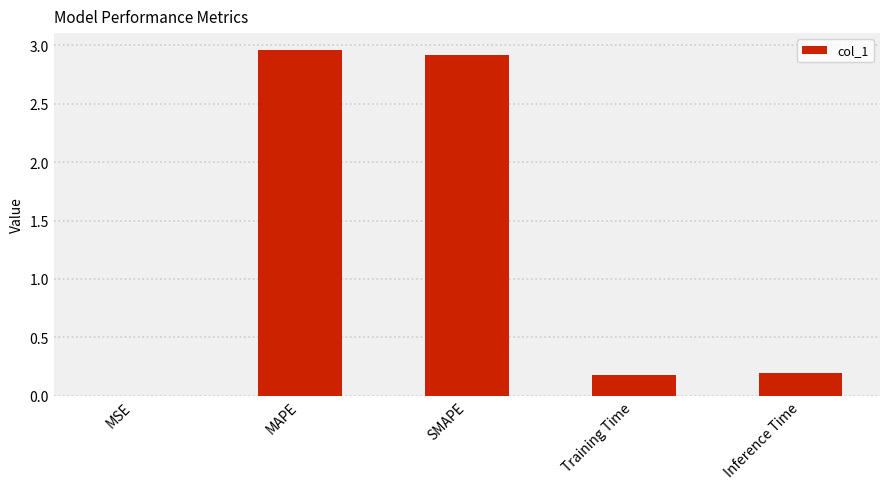

The value at MSE is 0.0. True or false?

True